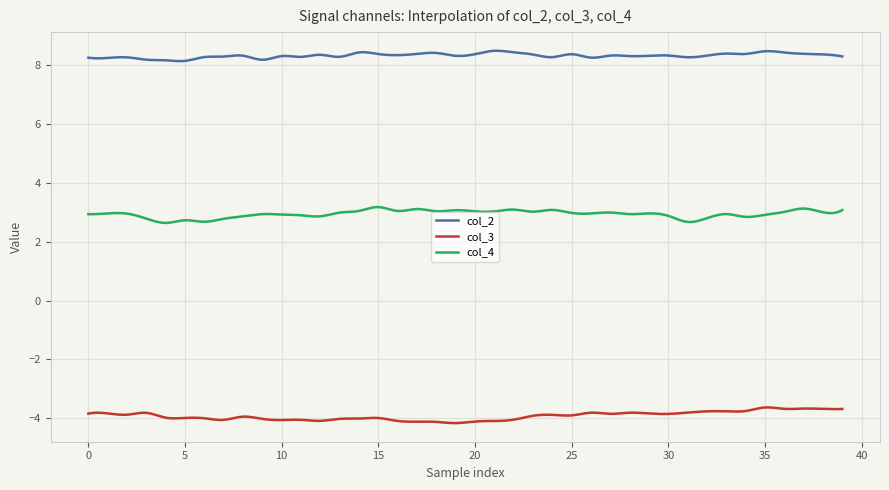

What is the difference between the maximum and minimum values in the col_4 series?

0.5